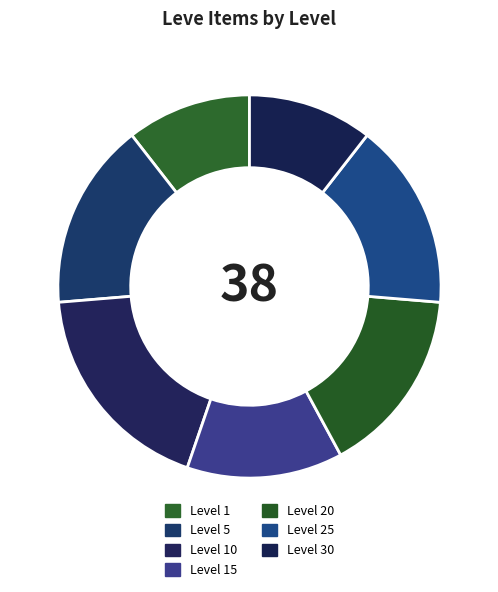

What is the largest slice in the pie chart?

Level 10